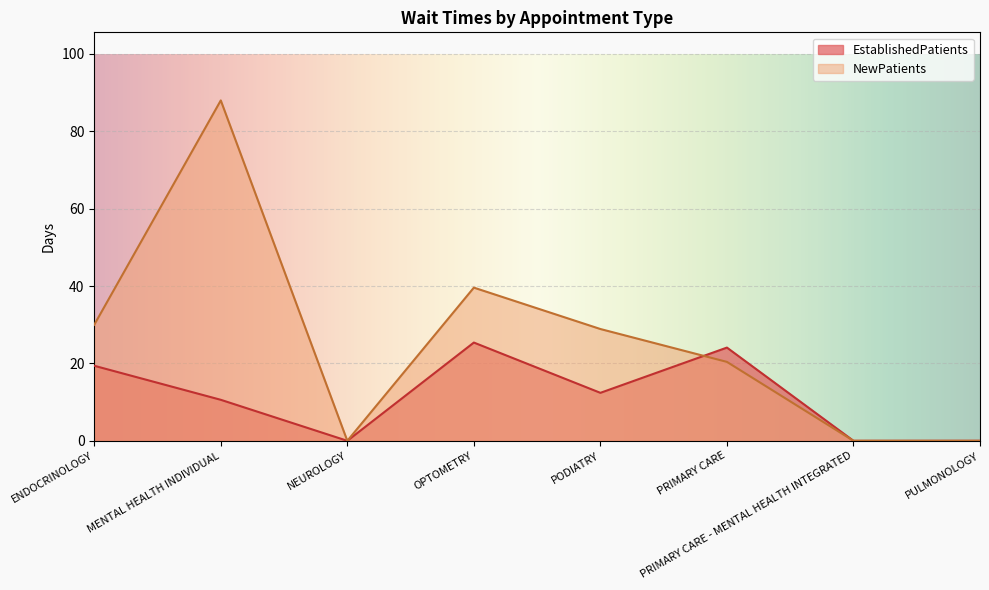

Does the chart display data point markers on the line(s)?

No